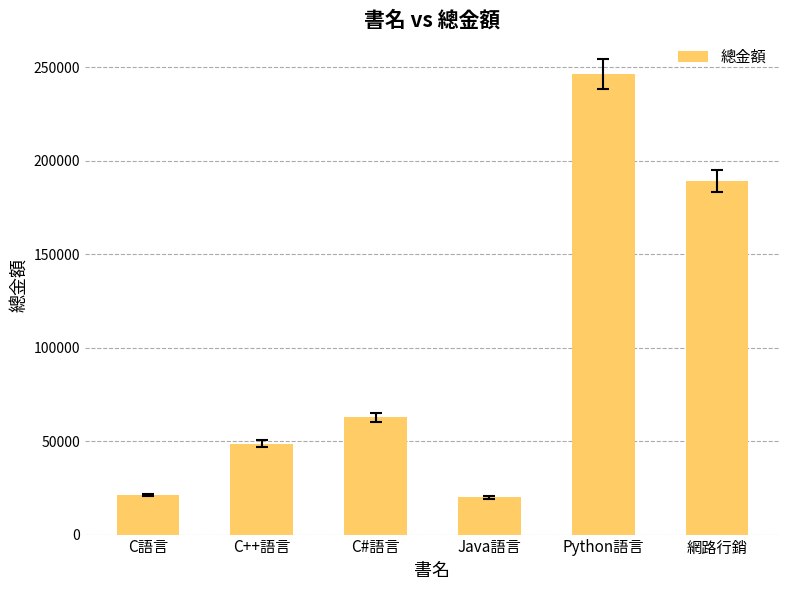

What is the change in value from C#語言 to Python語言?

+183600